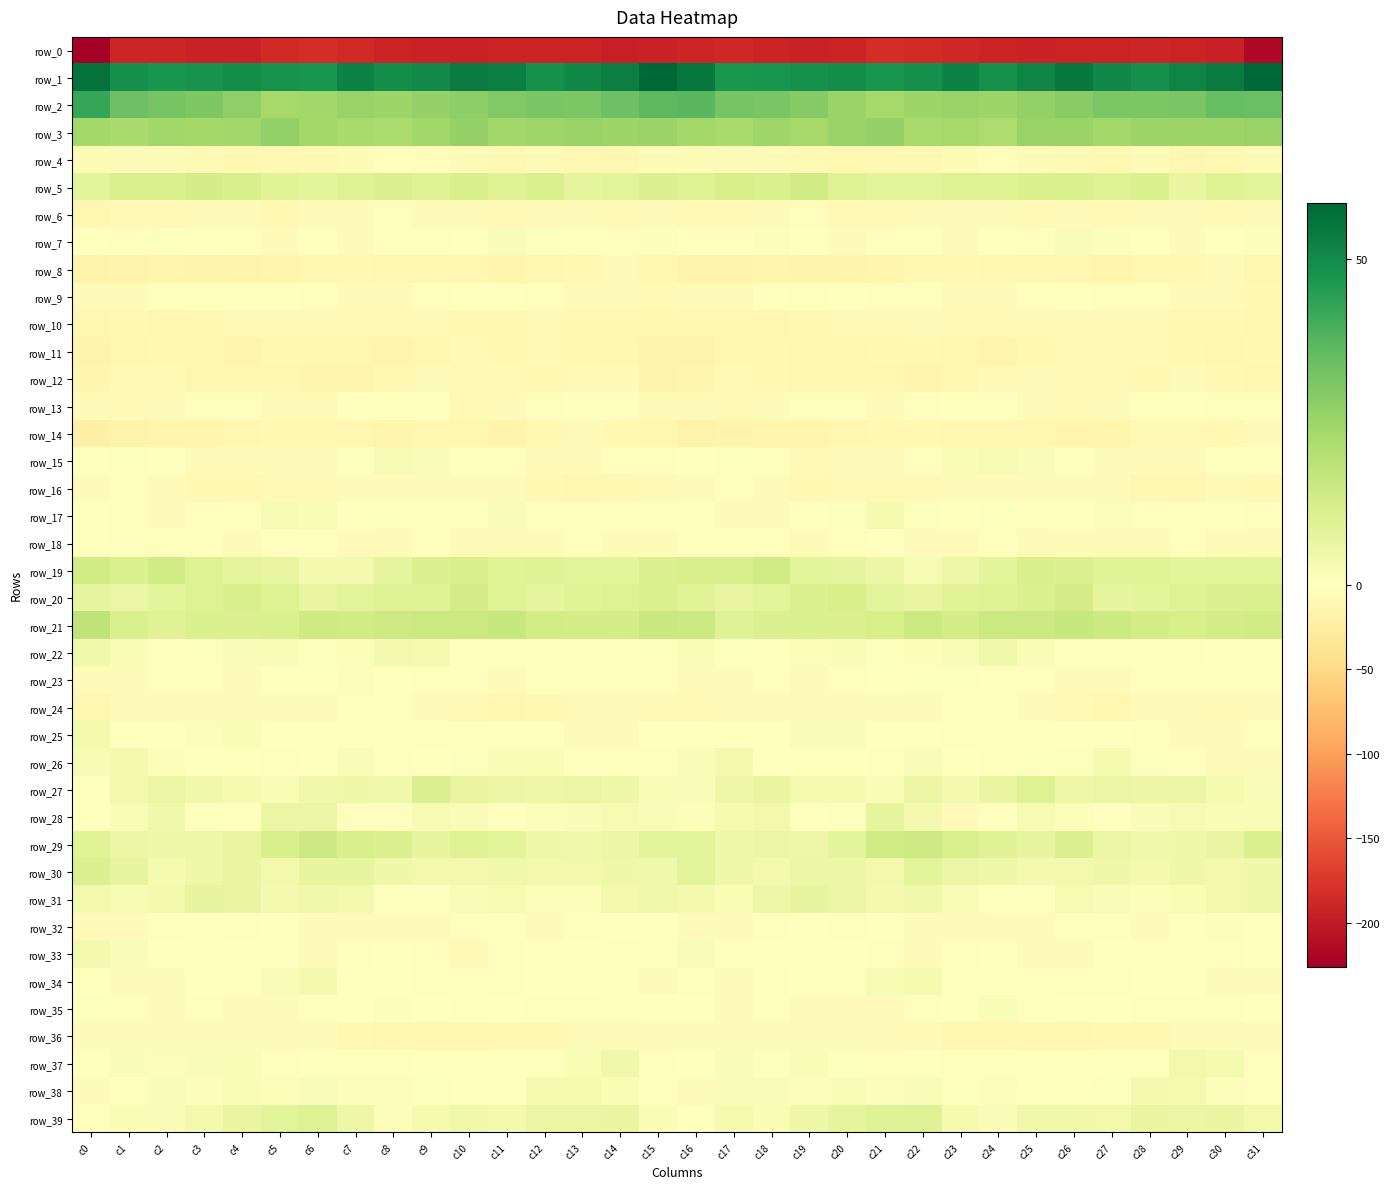

Rank the categories by row_25 value from highest to lowest.

c0, c4, c20, c19, c3, c5, c18, c11, c21, c27, c16, c1, c6, c22, c17, c2, c12, c15, c26, c7, c23, c28, c31, c10, c9, c8, c24, c25, c13, c29, c30, c14